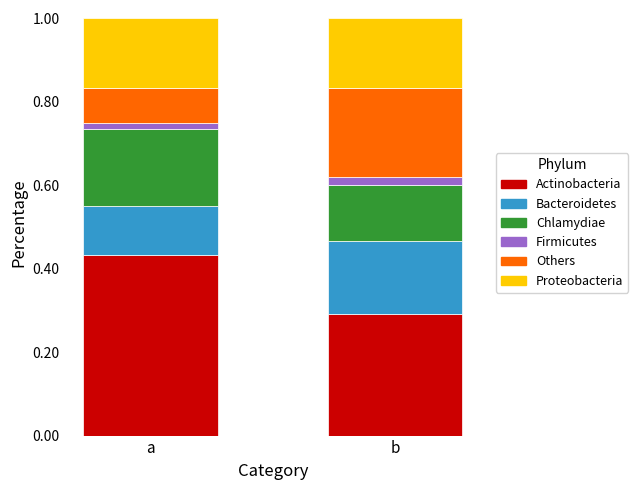

True or false: Actinobacteria has a value of 0.6 at a.

False